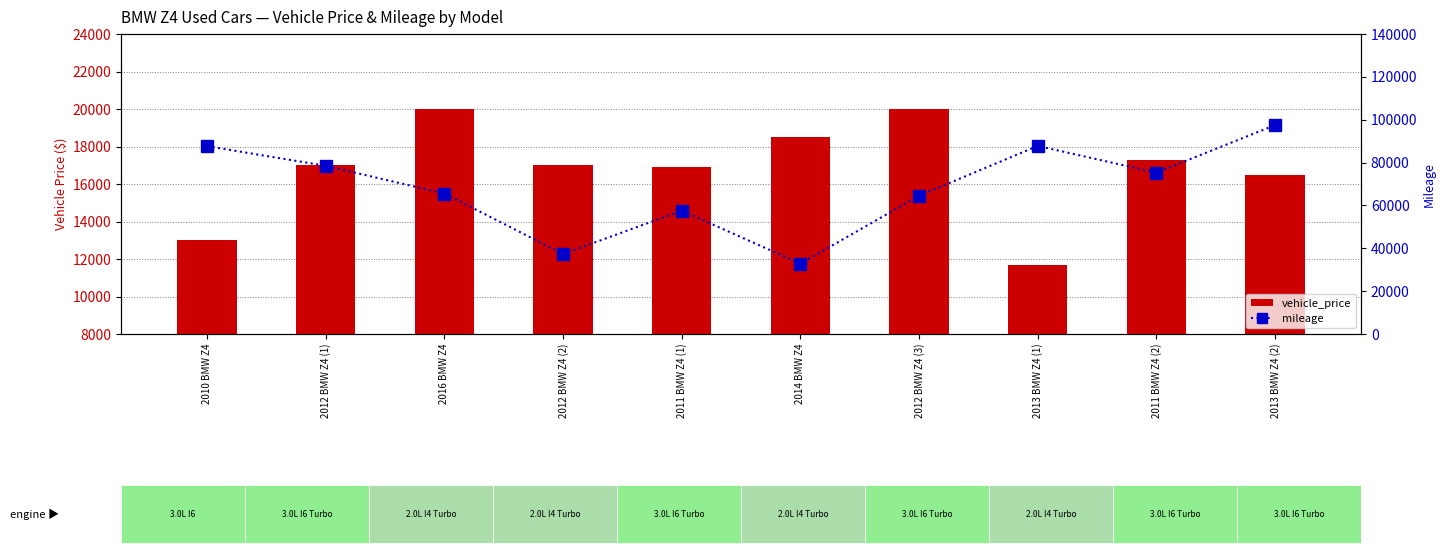

Reading left to right, extract all data points from this chart.

vehicle_price: 2010 BMW Z4=12995	2012 BMW Z4 (1)=17000	2016 BMW Z4=19995	2012 BMW Z4 (2)=16999	2011 BMW Z4 (1)=16900	2014 BMW Z4=18500	2012 BMW Z4 (3)=19997	2013 BMW Z4 (1)=11699	2011 BMW Z4 (2)=17299	2013 BMW Z4 (2)=16500
mileage: 2010 BMW Z4=87651	2012 BMW Z4 (1)=78477	2016 BMW Z4=65532	2012 BMW Z4 (2)=37321	2011 BMW Z4 (1)=57563	2014 BMW Z4=32820	2012 BMW Z4 (3)=64530	2013 BMW Z4 (1)=87778	2011 BMW Z4 (2)=75286	2013 BMW Z4 (2)=97501